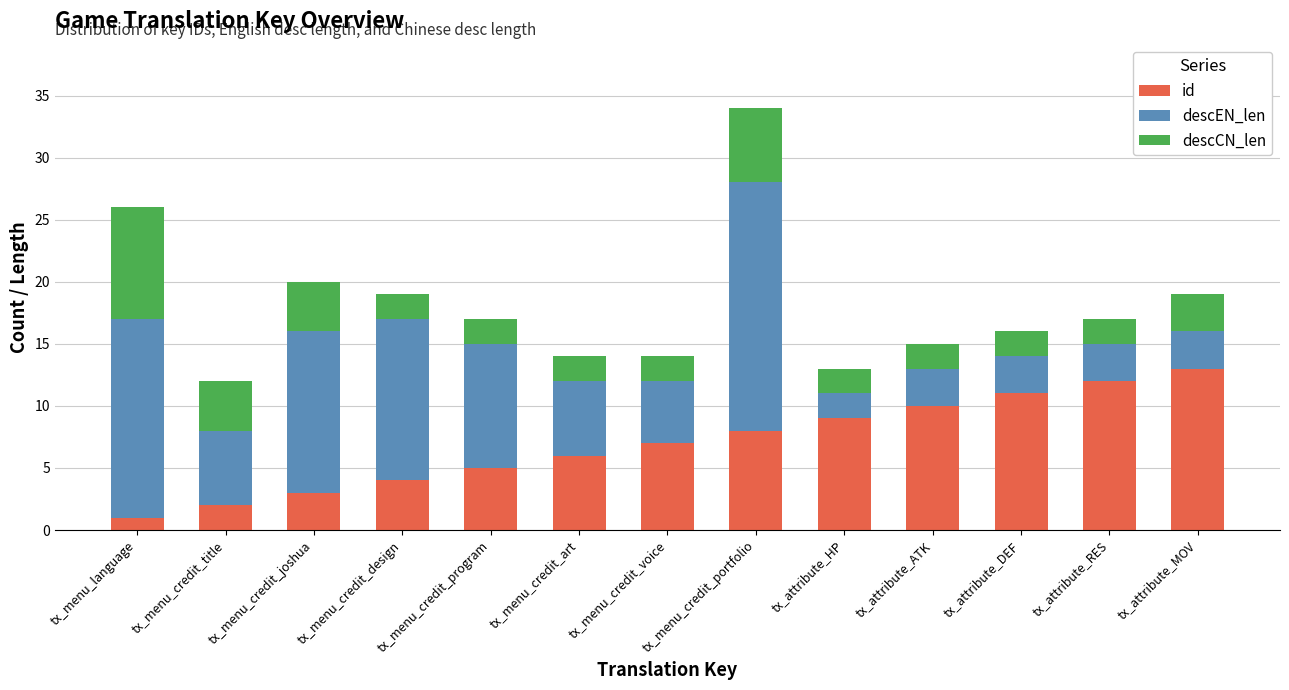

What is the highest value of the id series?

13